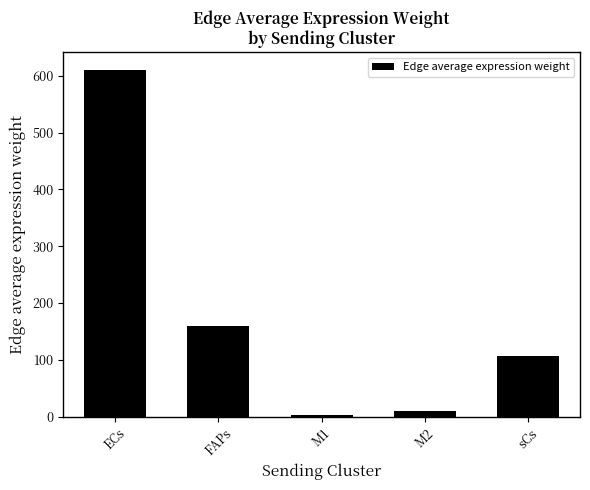

What is the difference between the values at sCs and M2?

97.9